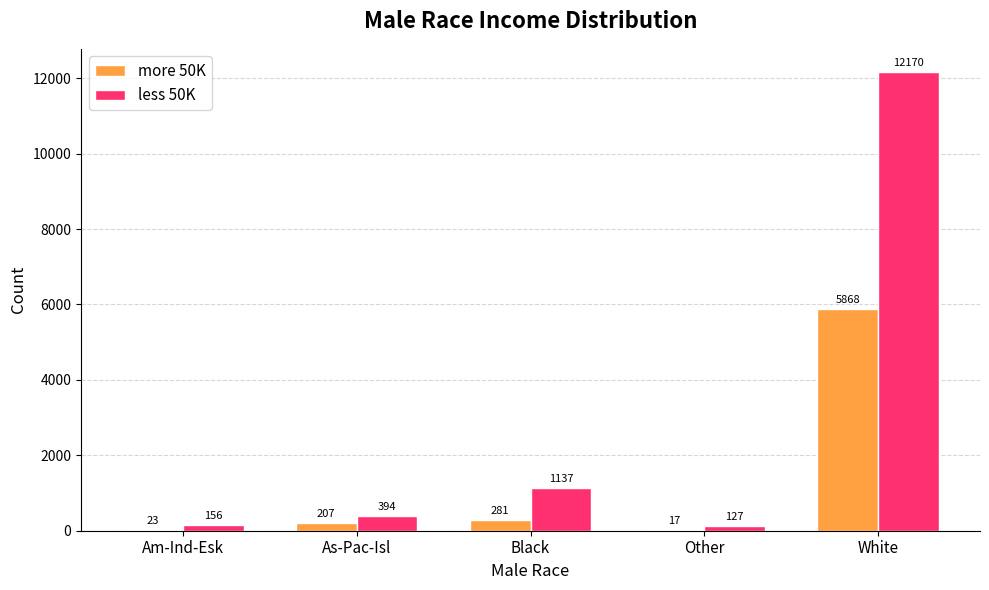

Are the bars horizontal?

No